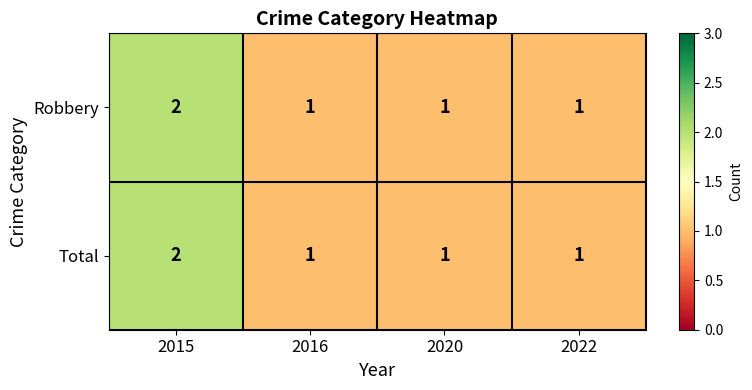

At which category is the sum across all series the highest?

2015